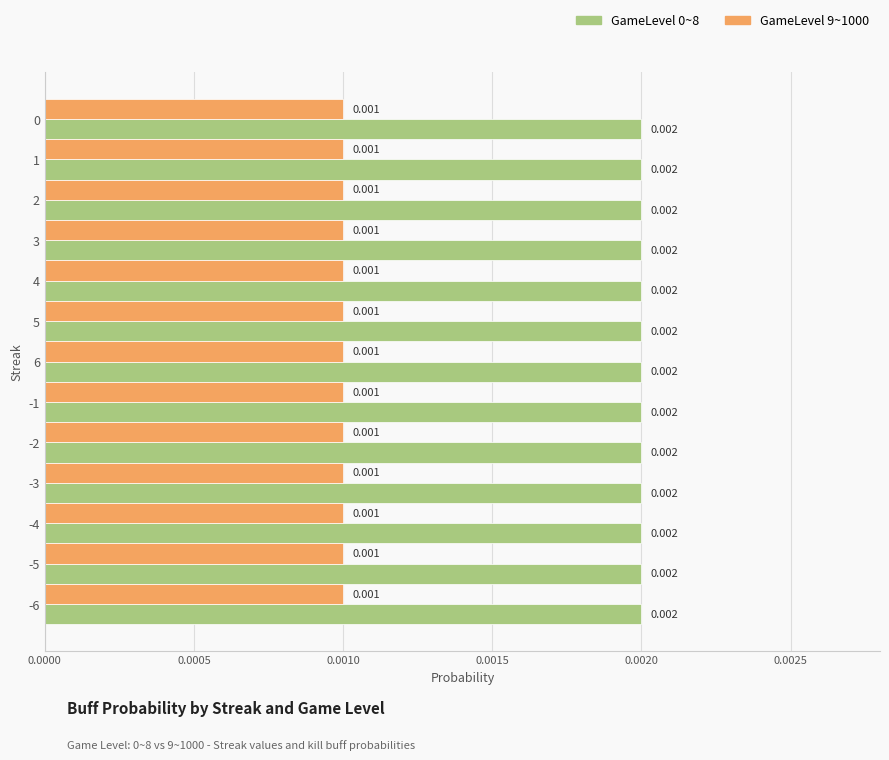

How many data points does each series have?

13